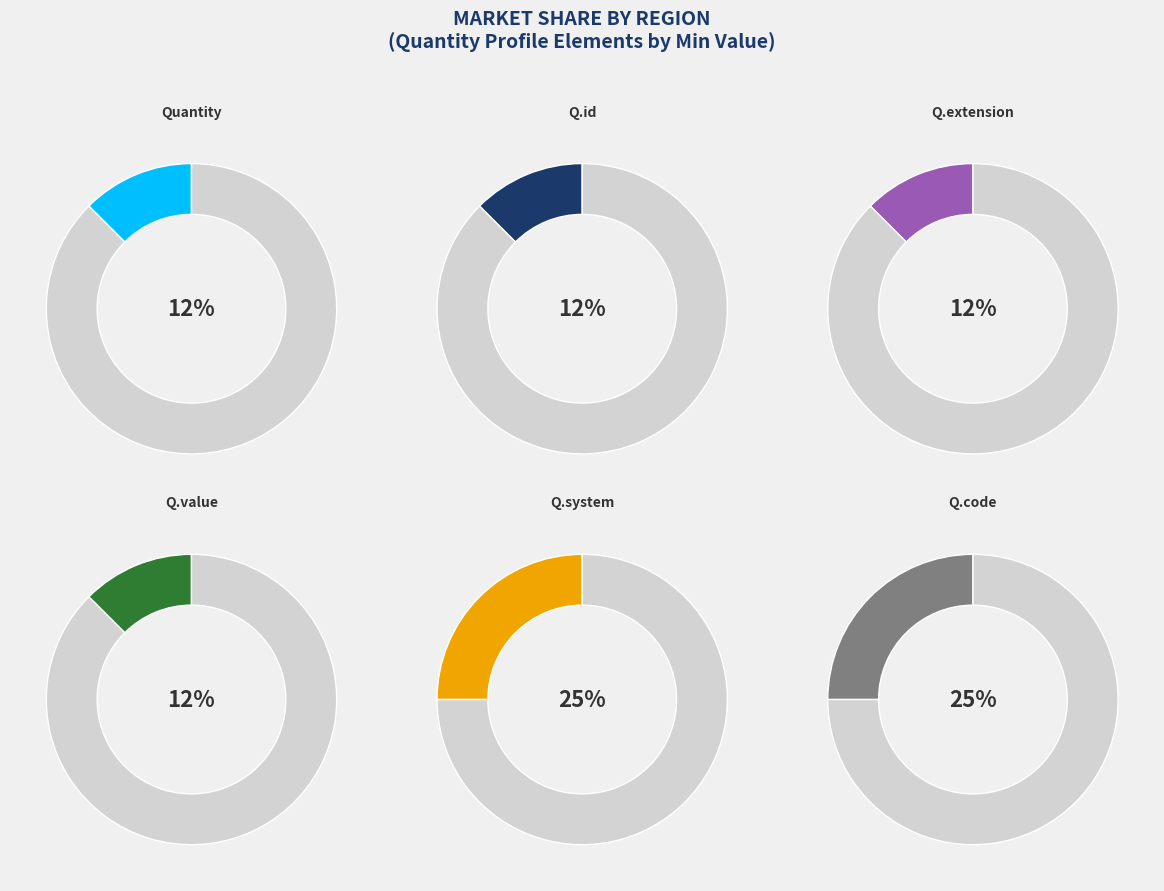

Rank the categories by value from highest to lowest.

Quantity.system, Quantity.code, Quantity, Quantity.id, Quantity.extension, Quantity.value